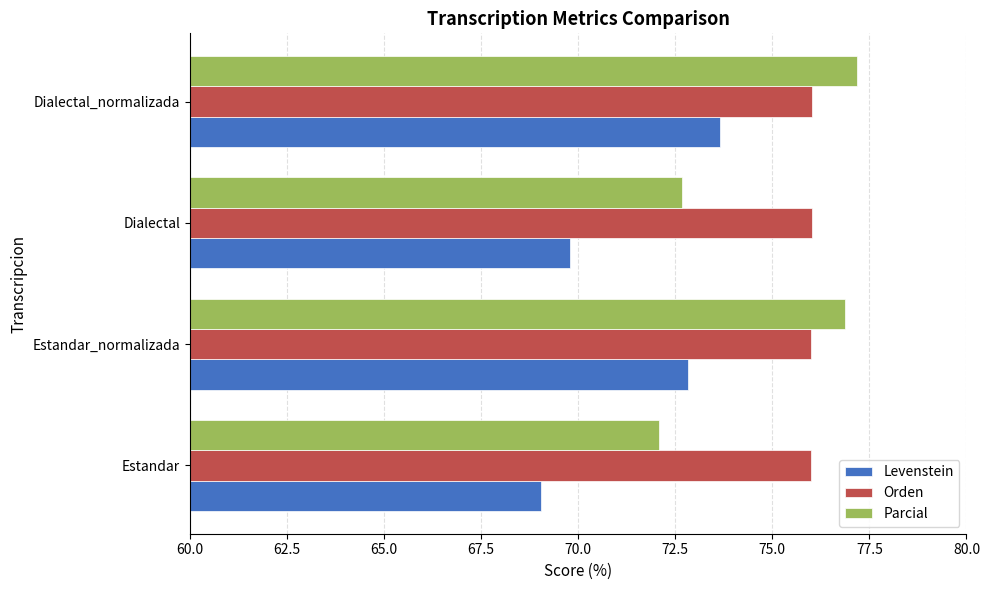

The Levenstein series shows 69.8 at Dialectal. True or false?

True